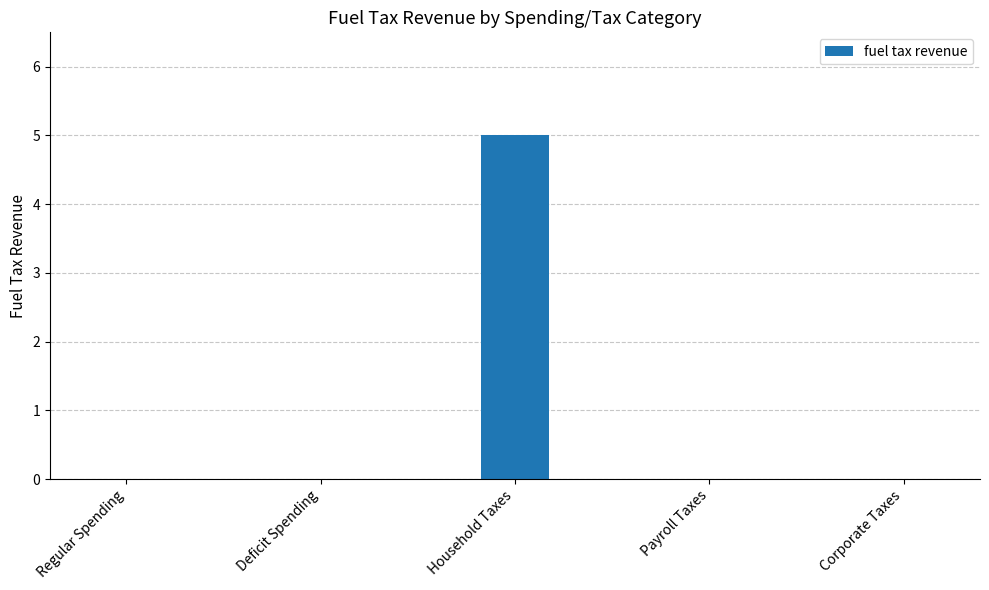

What is the sum of all values?

5